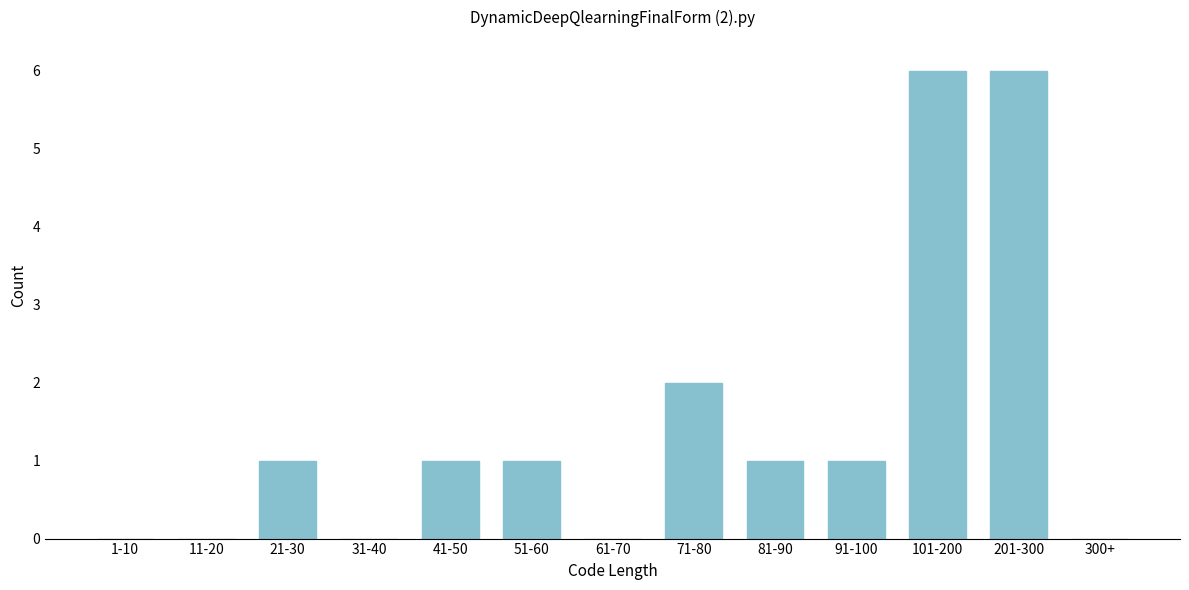

Reading left to right, list all the values displayed in this chart.

1-10=0	11-20=0	21-30=1	31-40=0	41-50=1	51-60=1	61-70=0	71-80=2	81-90=1	91-100=1	101-200=6	201-300=6	300+=0